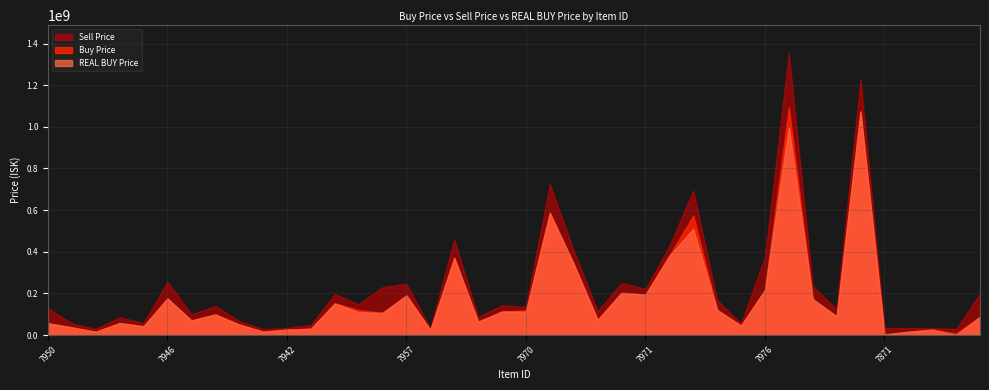

Is the value of Sell Price at 7974 greater than the value of REAL BUY Price at 7851?

Yes